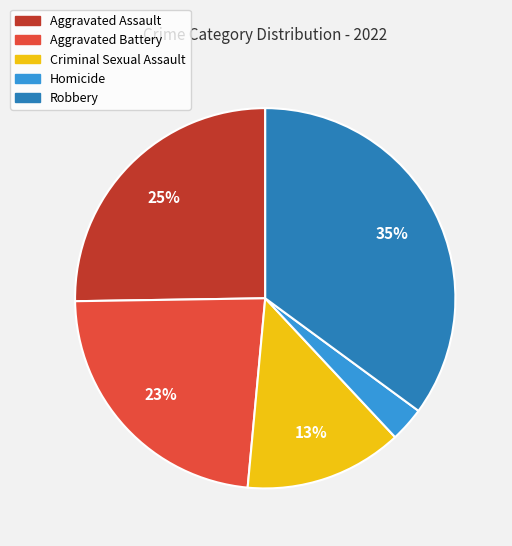

How many segments does this pie chart have?

5